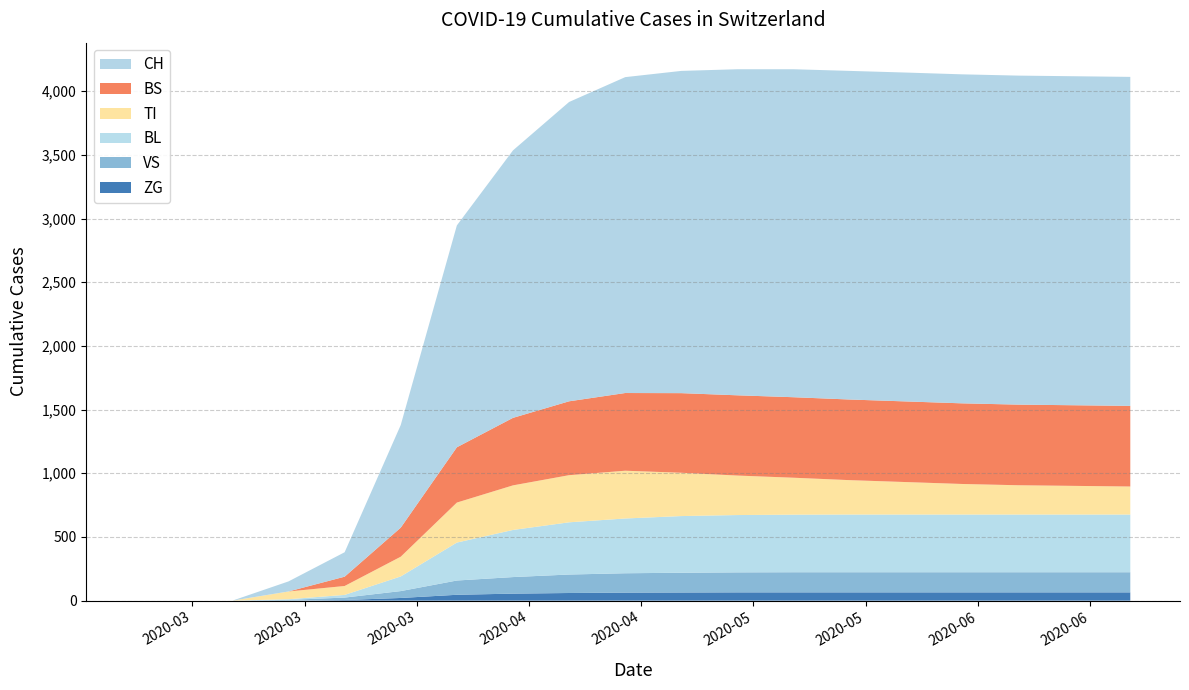

What are all the series names shown in the legend?

CH, BS, TI, BL, VS, ZG